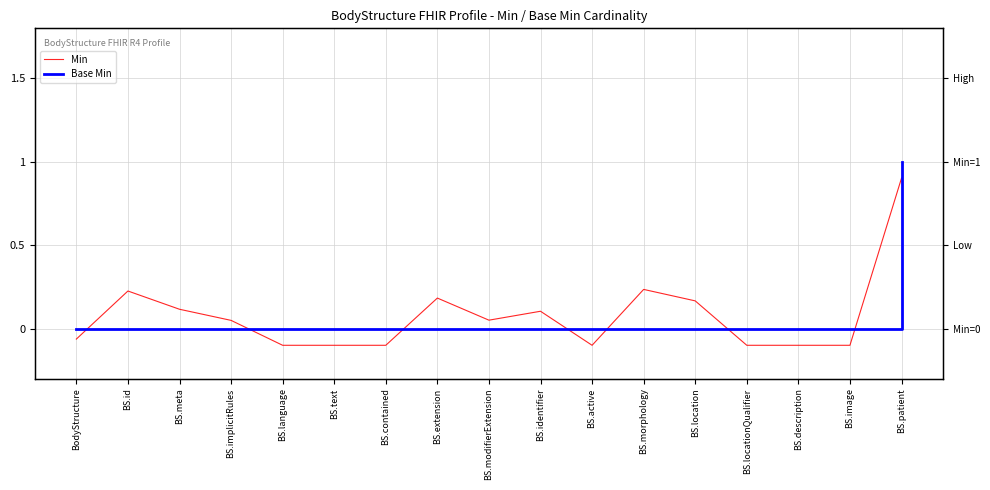

How many positive values does the Base Min series have?

1